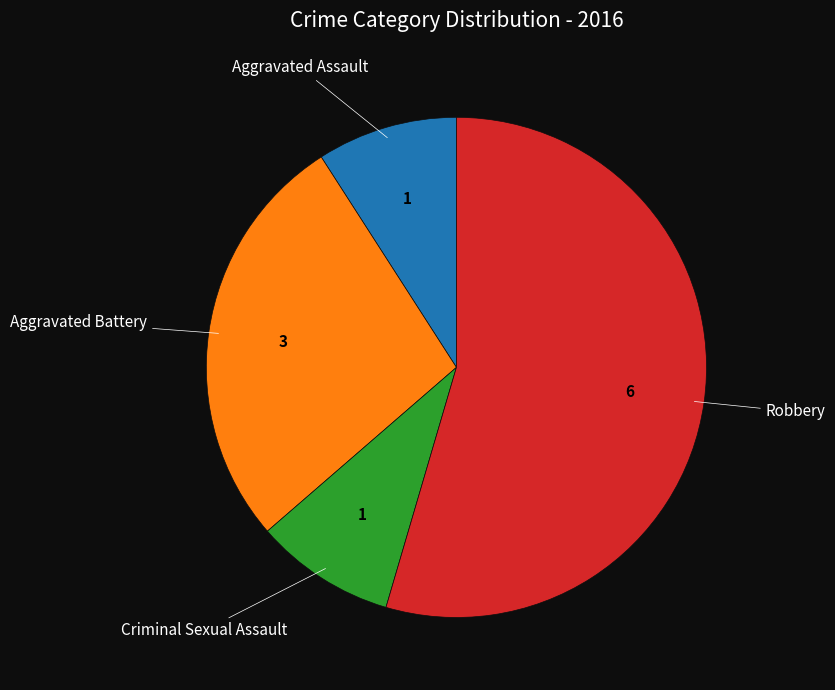

Is there a majority slice in this chart?

Yes